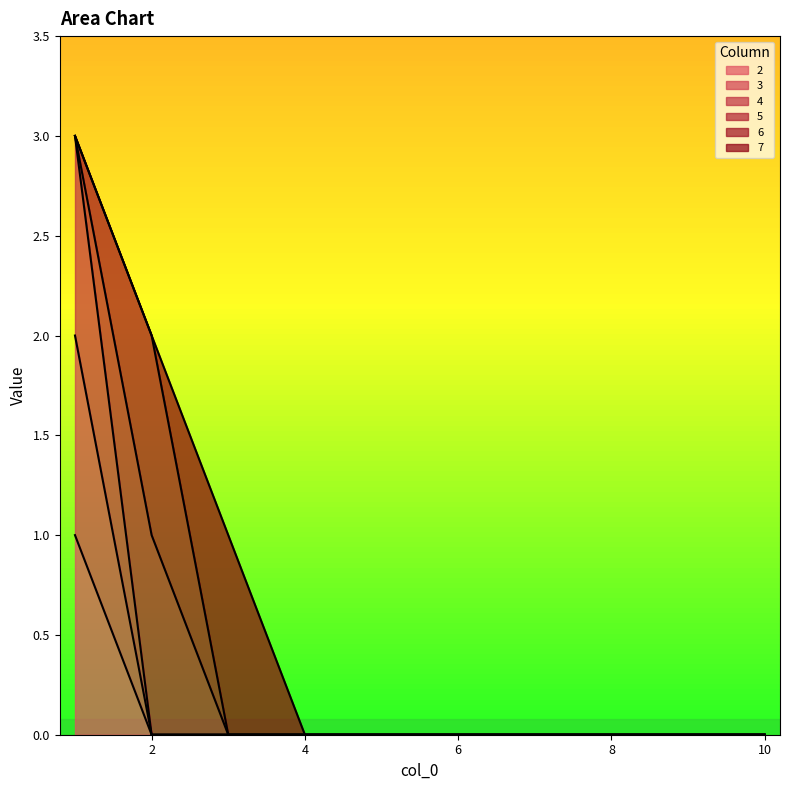

At which category is the sum across all series the highest?

1